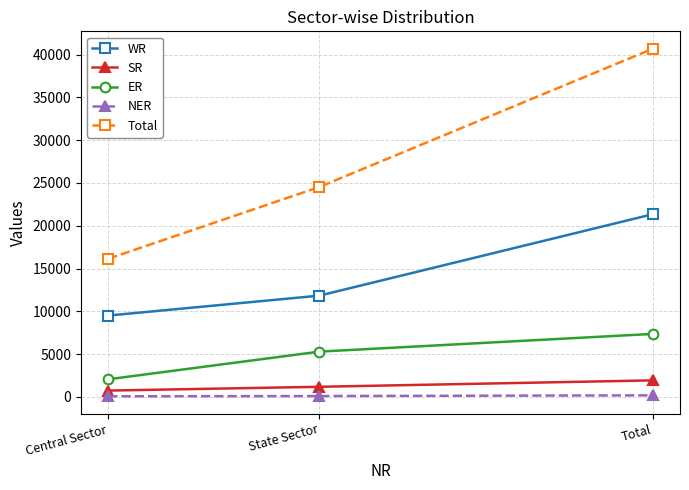

What is the maximum value shown in the chart?

40684